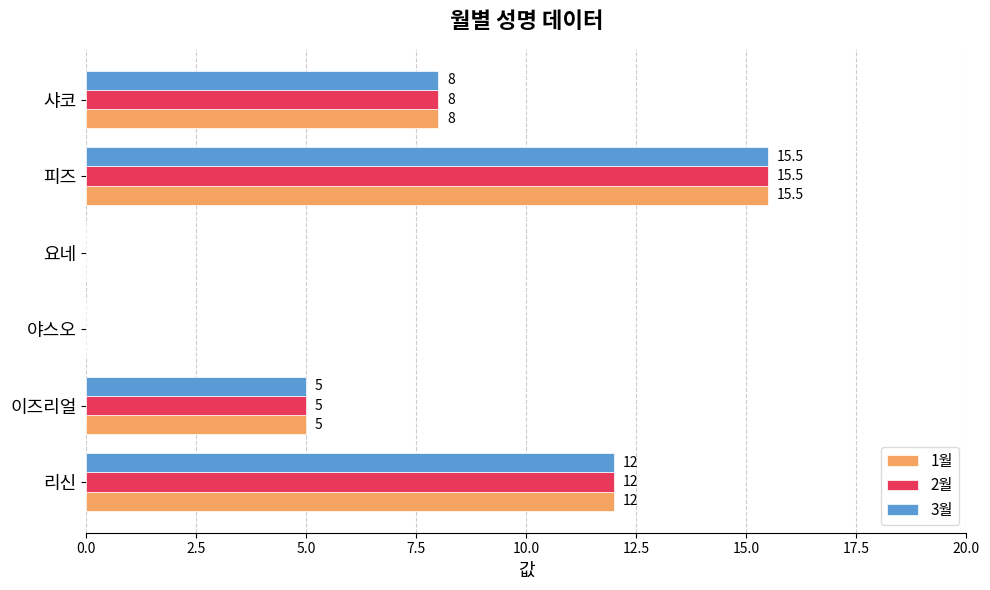

How many 2월 values are between 0 and 12?

5